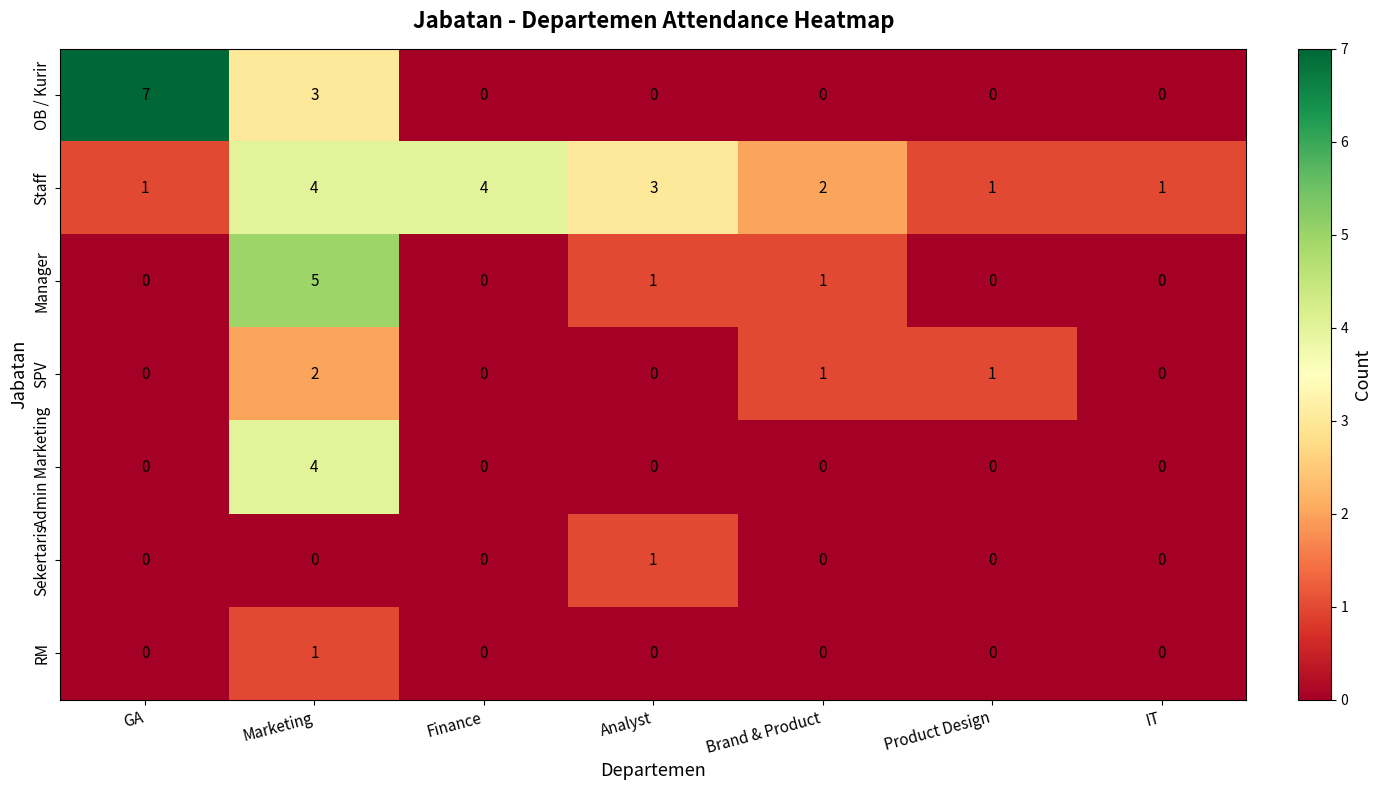

Which series has the widest spread of values?

OB / Kurir